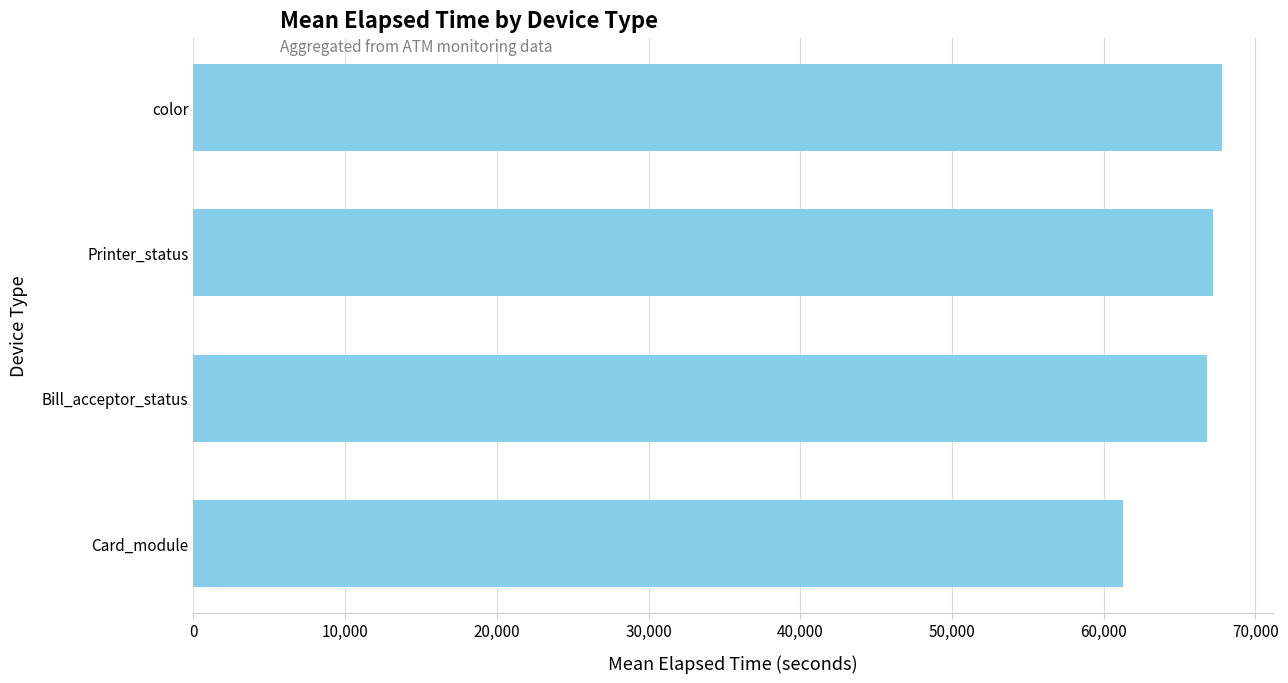

Reading top to bottom, what are all the values shown in this chart?

67766.5	67210.0	66775.0	61281.3